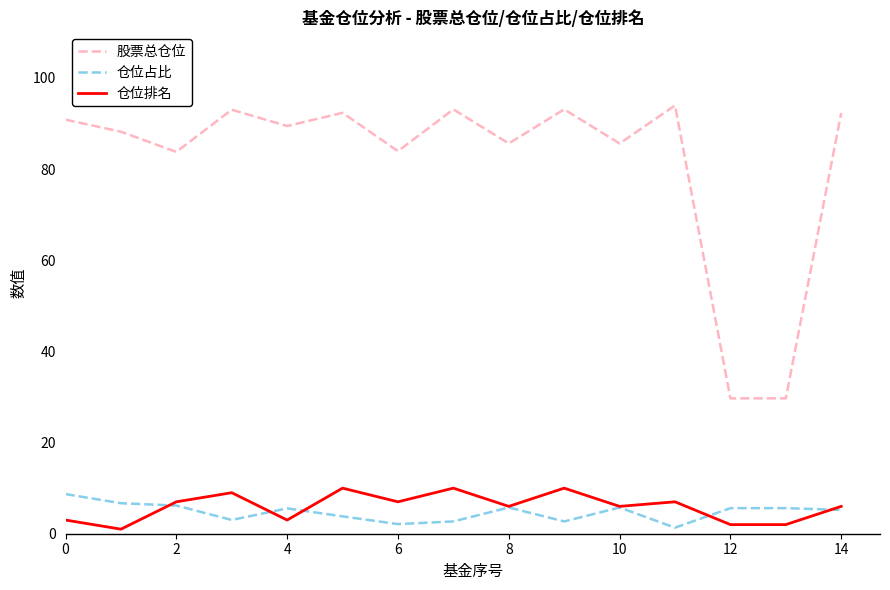

Which series has the largest total across all categories?

股票总仓位